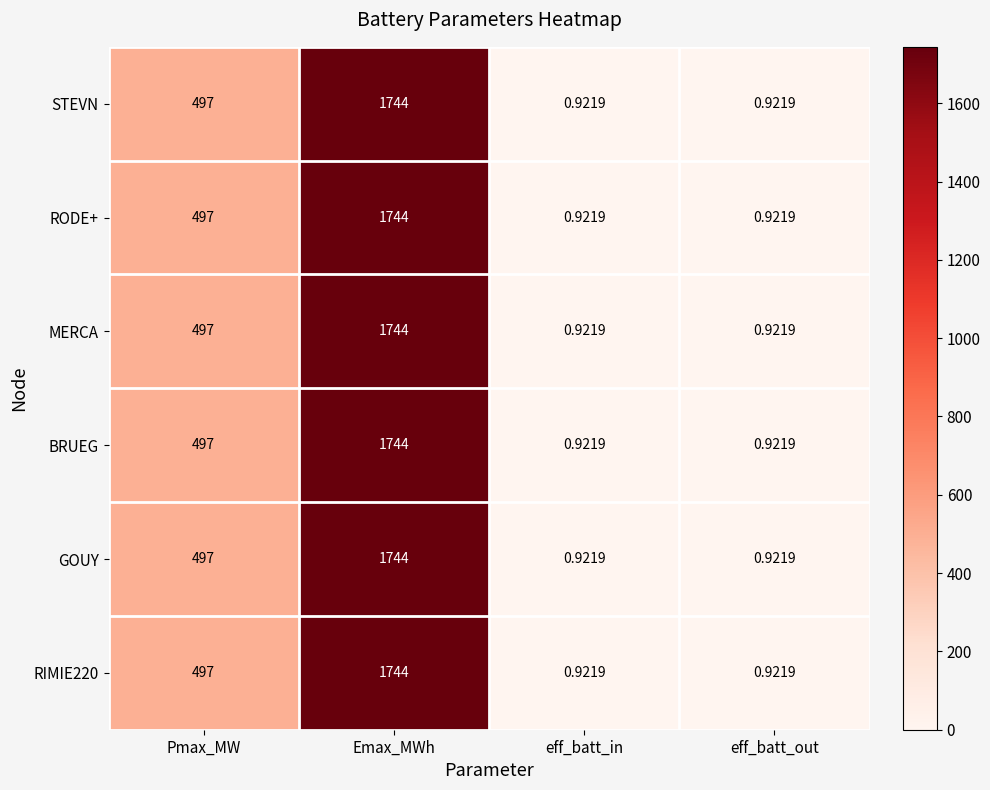

How many series are shown in this chart?

6